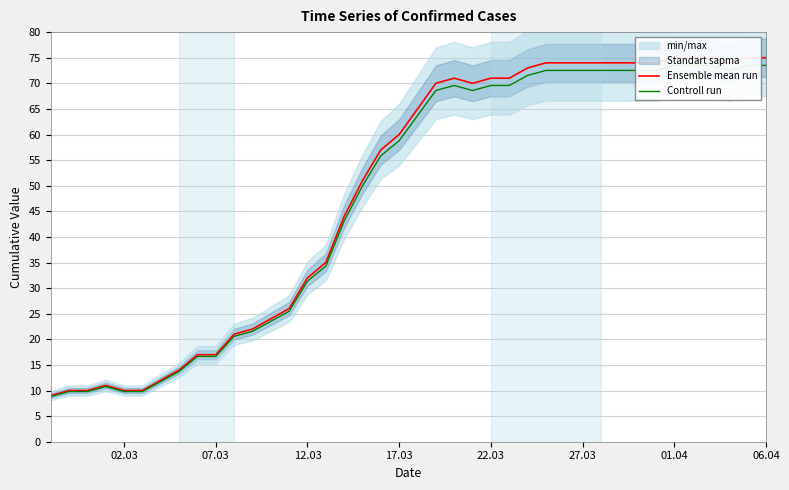

How many interior local valleys does the Controll run series have?

2